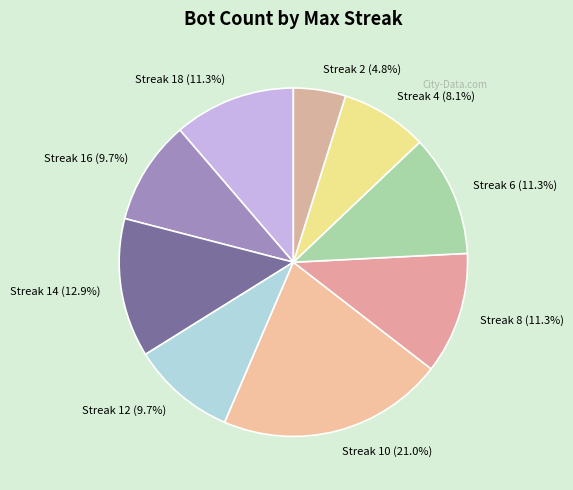

How many slices are in this pie chart?

9